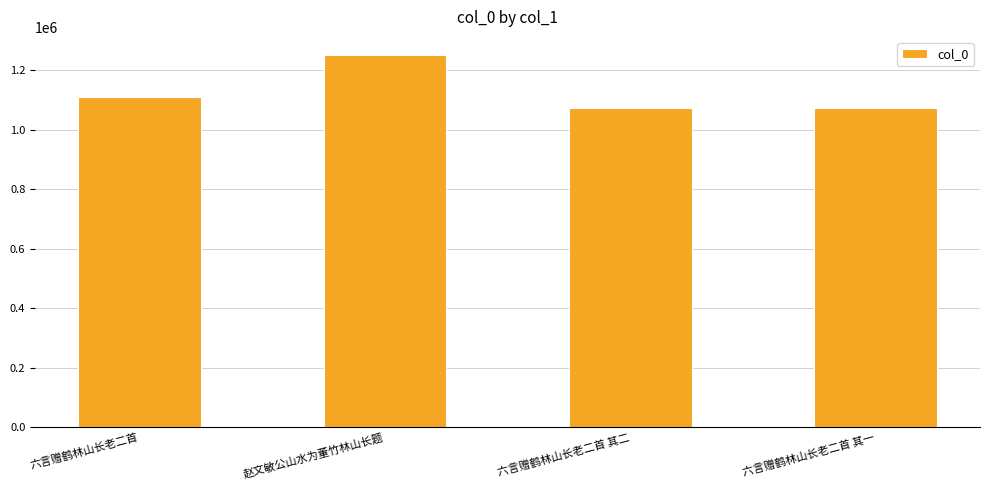

What is the change in value from 六言赠鹤林山长老二首 to 六言赠鹤林山长老二首 其二?

-36704